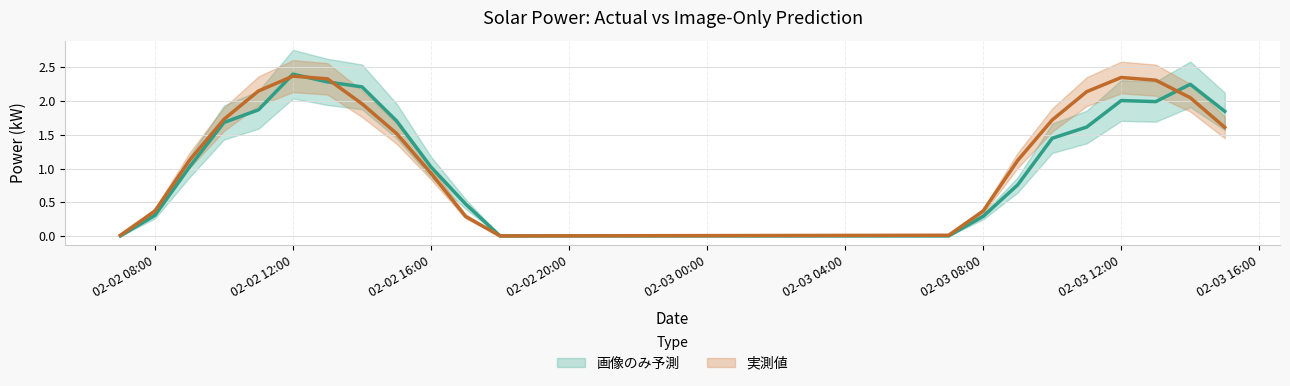

Which series has the largest total across all categories?

実測値